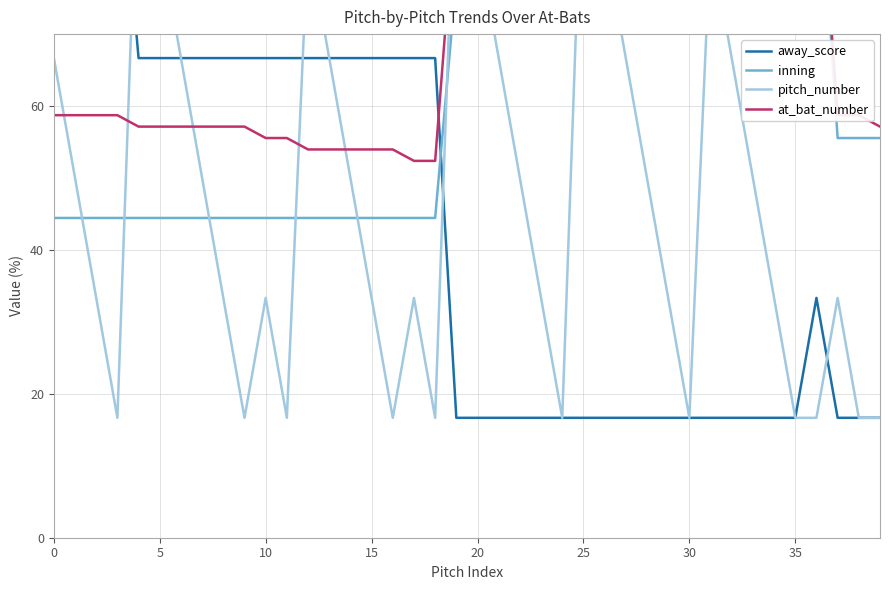

Where is away_score nearest to the value 58?

15